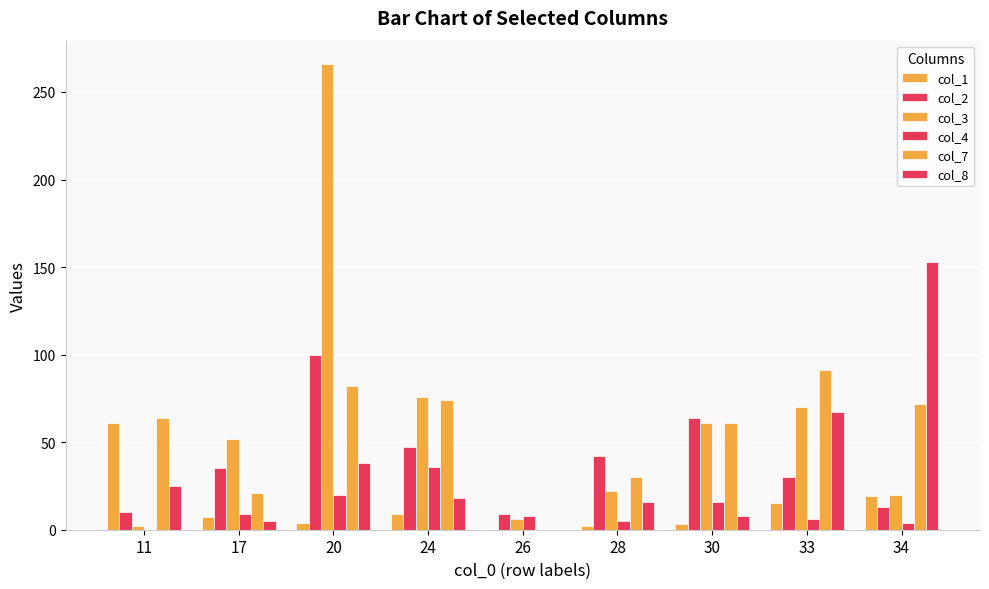

Between 26 and 30, which is larger?

30